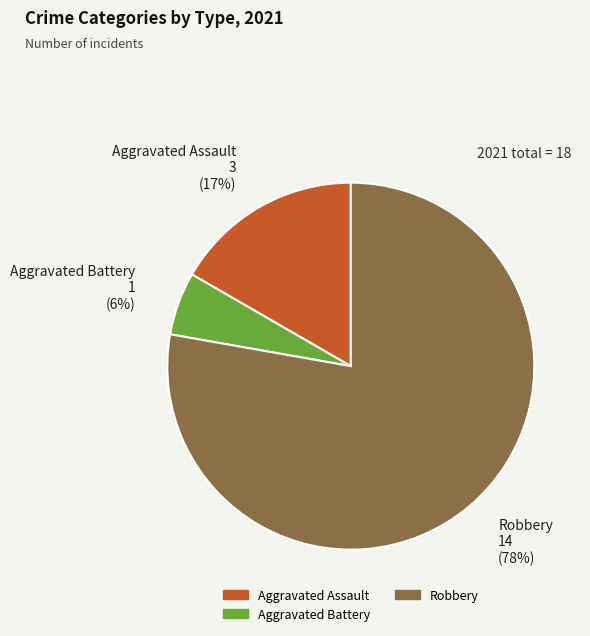

To the nearest percent, what portion does Aggravated Battery represent?

6%